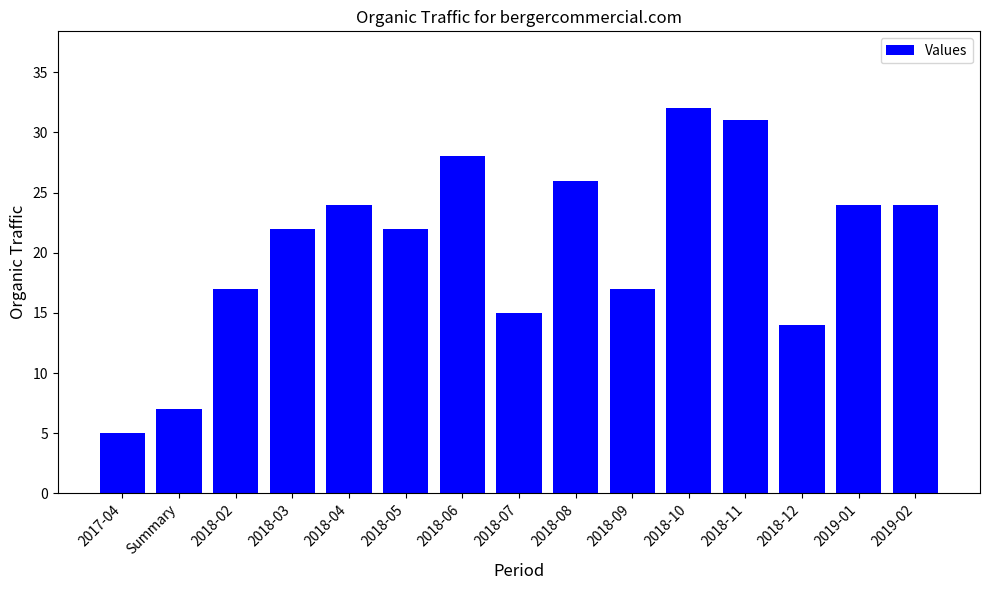

Does the chart contain any negative values?

No